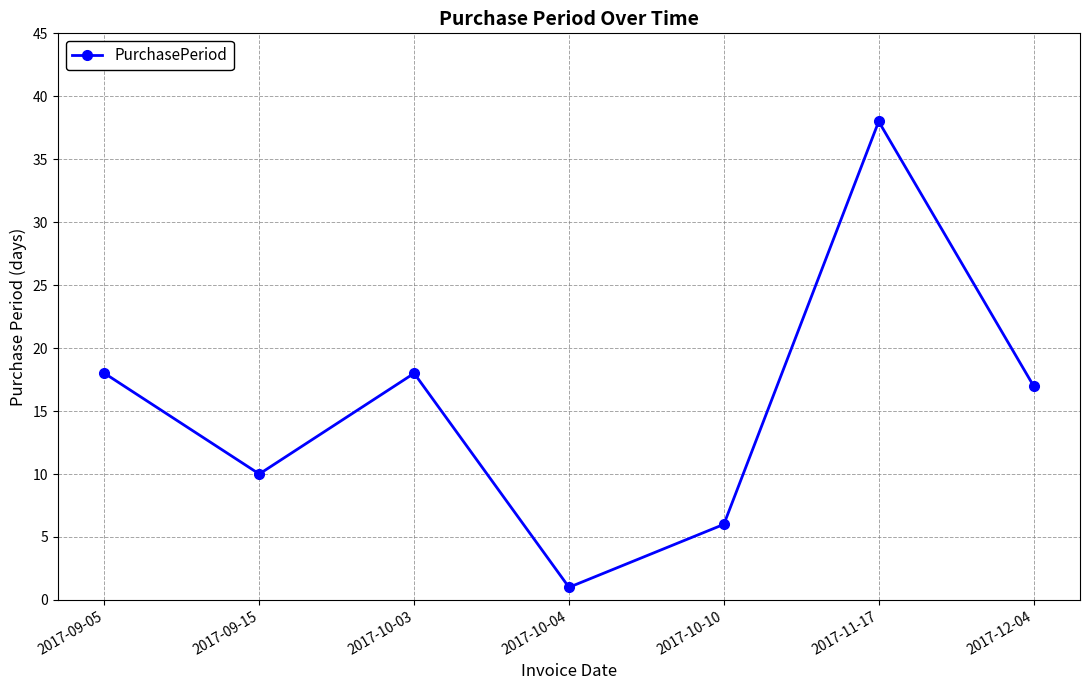

How many data points are less than 17?

3